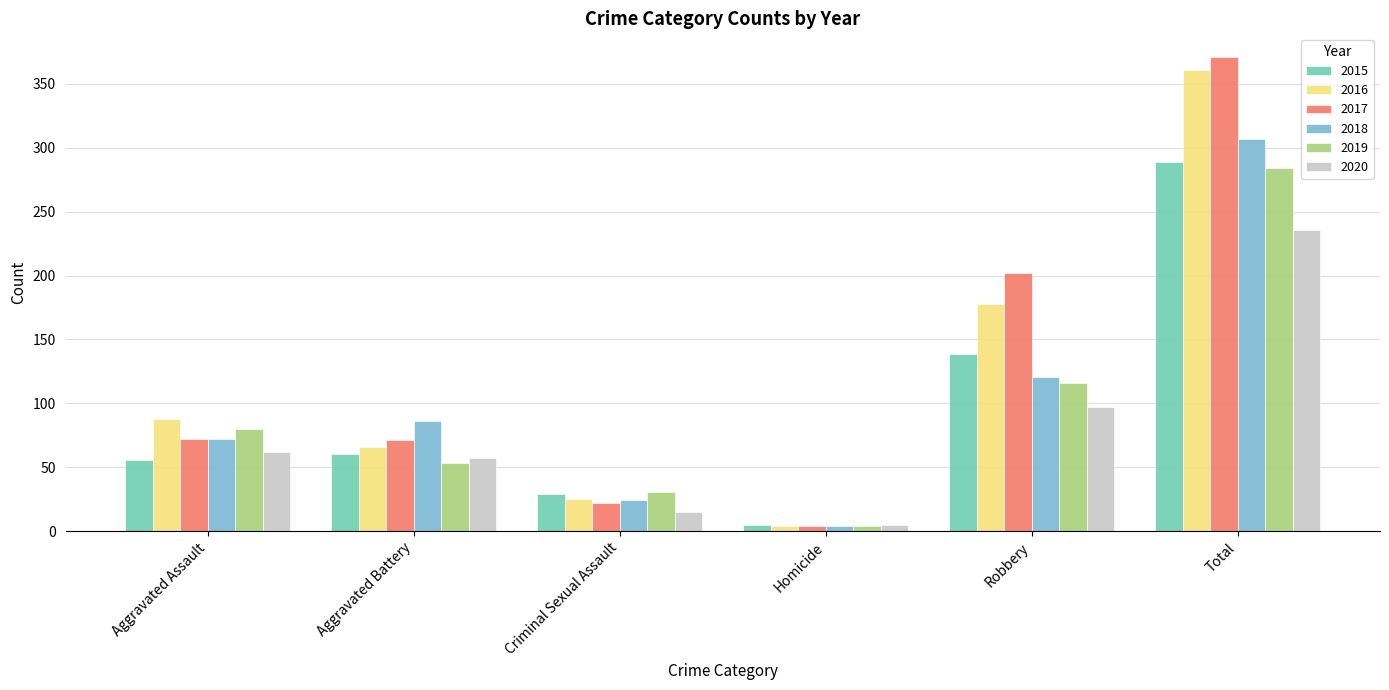

Is the value of 2019 at Criminal Sexual Assault greater than the value of 2020 at Aggravated Battery?

No